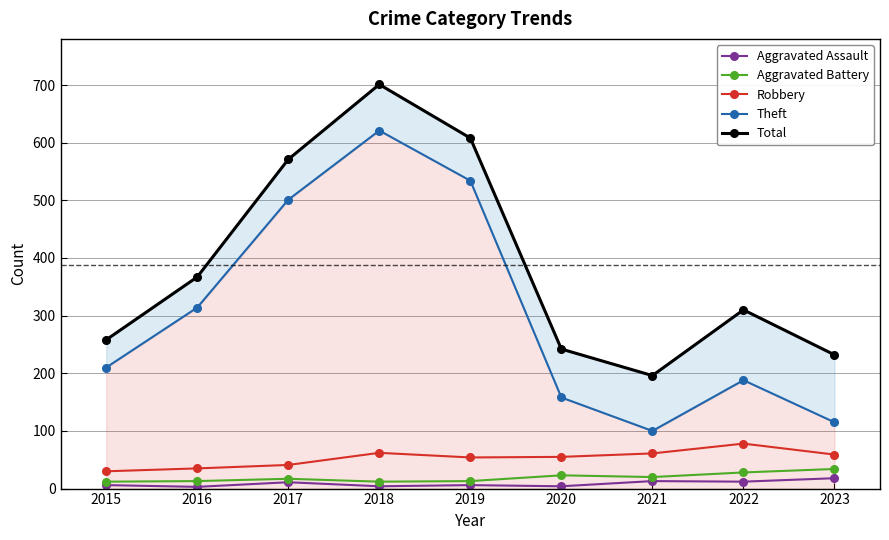

True or false: Aggravated Battery and Aggravated Assault cross at least once.

False